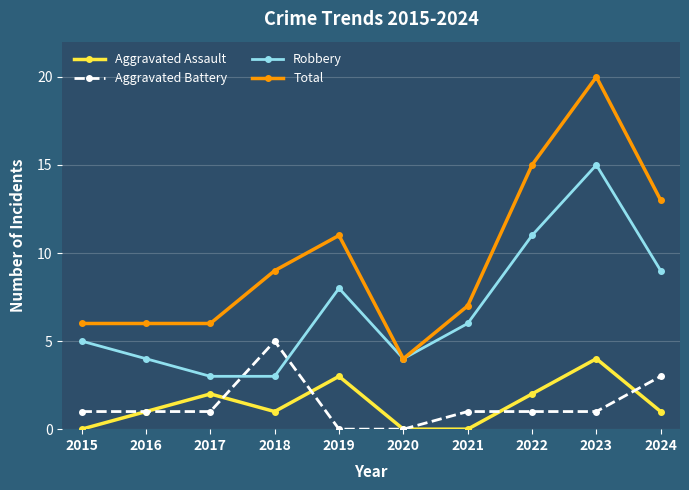

Between 2018 and 2024, which series saw the biggest shift?

Robbery